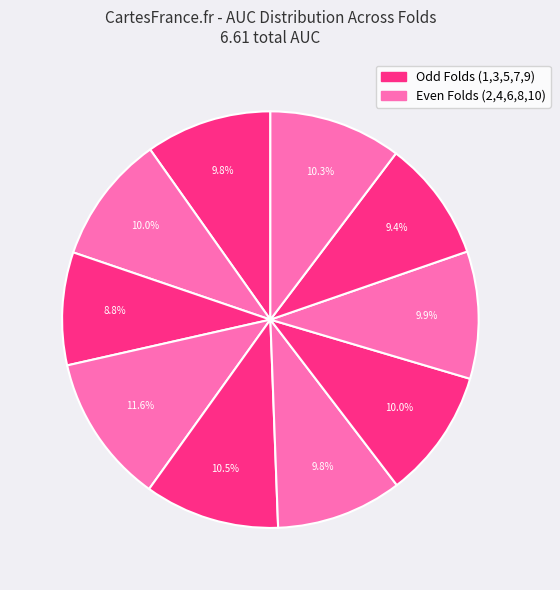

Rank the categories by value from lowest to highest.

Fold 3, Fold 9, Fold 1, Fold 6, Fold 8, Fold 2, Fold 7, Fold 10, Fold 5, Fold 4